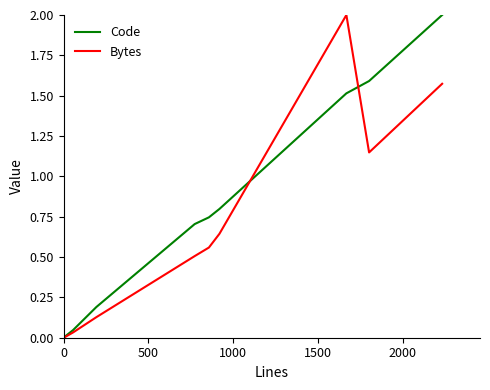

Which series has the largest total across all categories?

Code